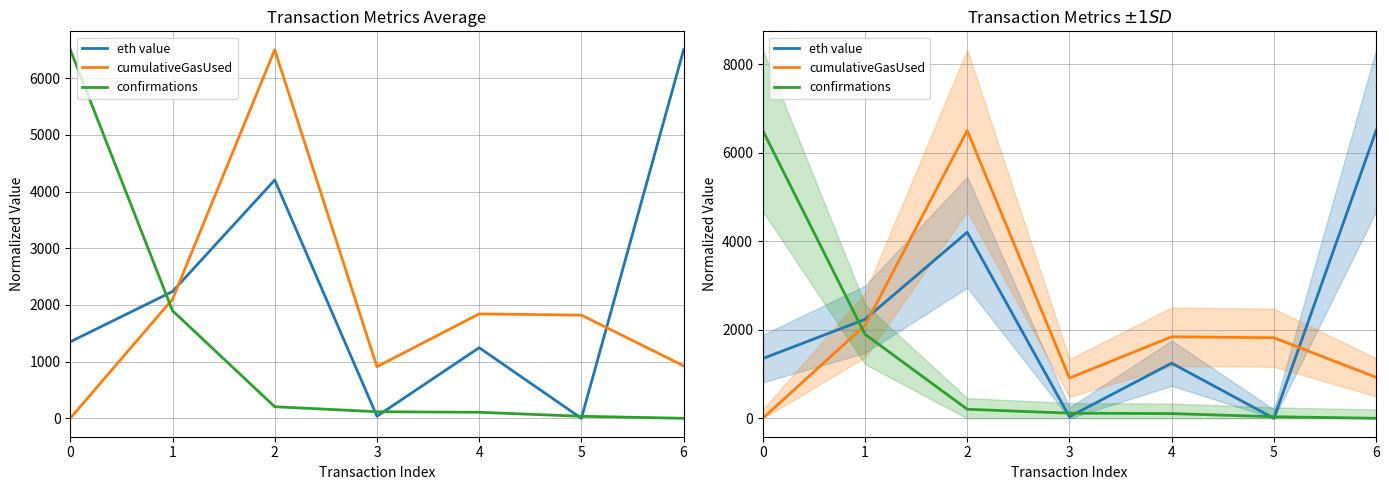

At which label does cumulativeGasUsed reach its peak?

2